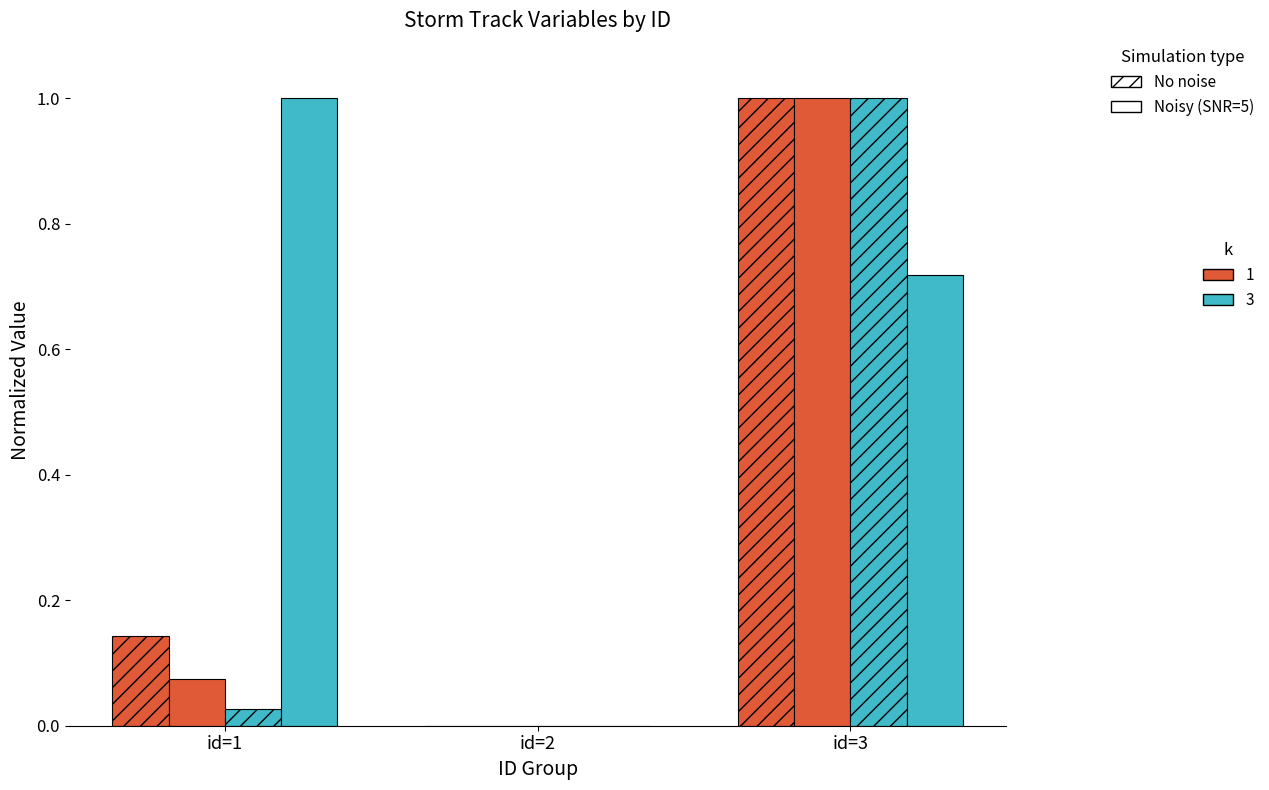

How many groups of bars are there?

3